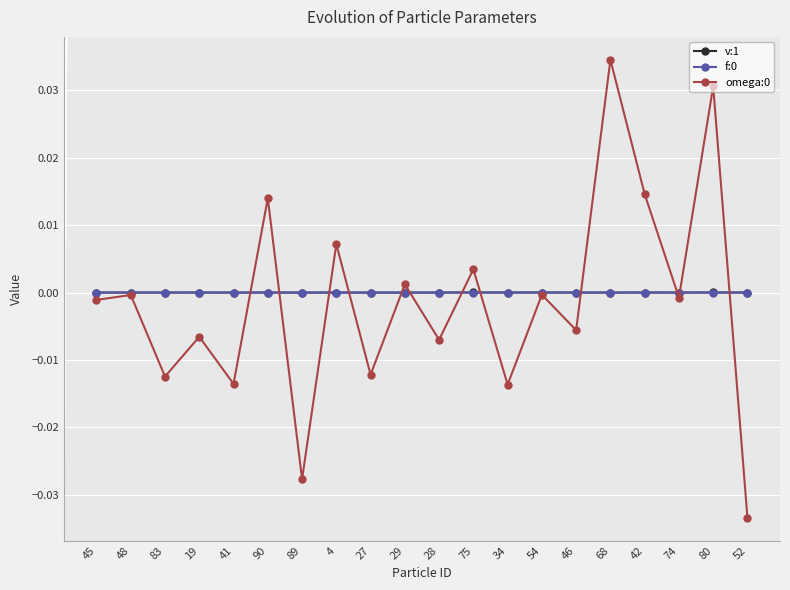

True or false: f:0 has more than 0 interior local peaks.

True